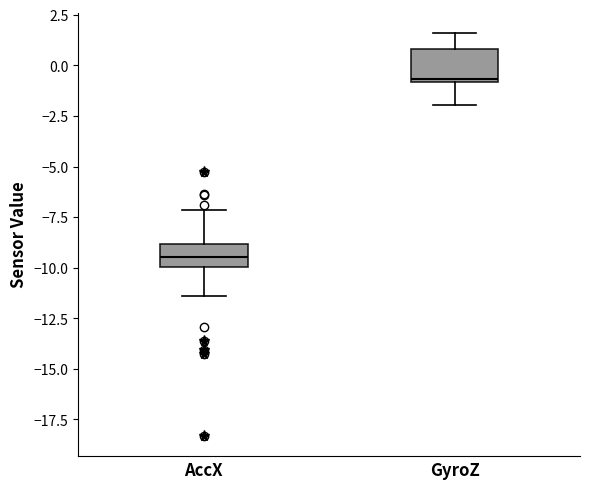

Reading left to right, transcribe this box plot: for each box, give where its median line is, the range the box spans, and where its two whiskers end, as read against the y-axis. The values are not printed on the chart, so give them approximately, as read against the axis.

AccX: median -9.5, box -10.0 to -9.0, whiskers -11.5 to -7.0
GyroZ: median -0.5, box -1.0 to 1.0, whiskers -2.0 to 1.5